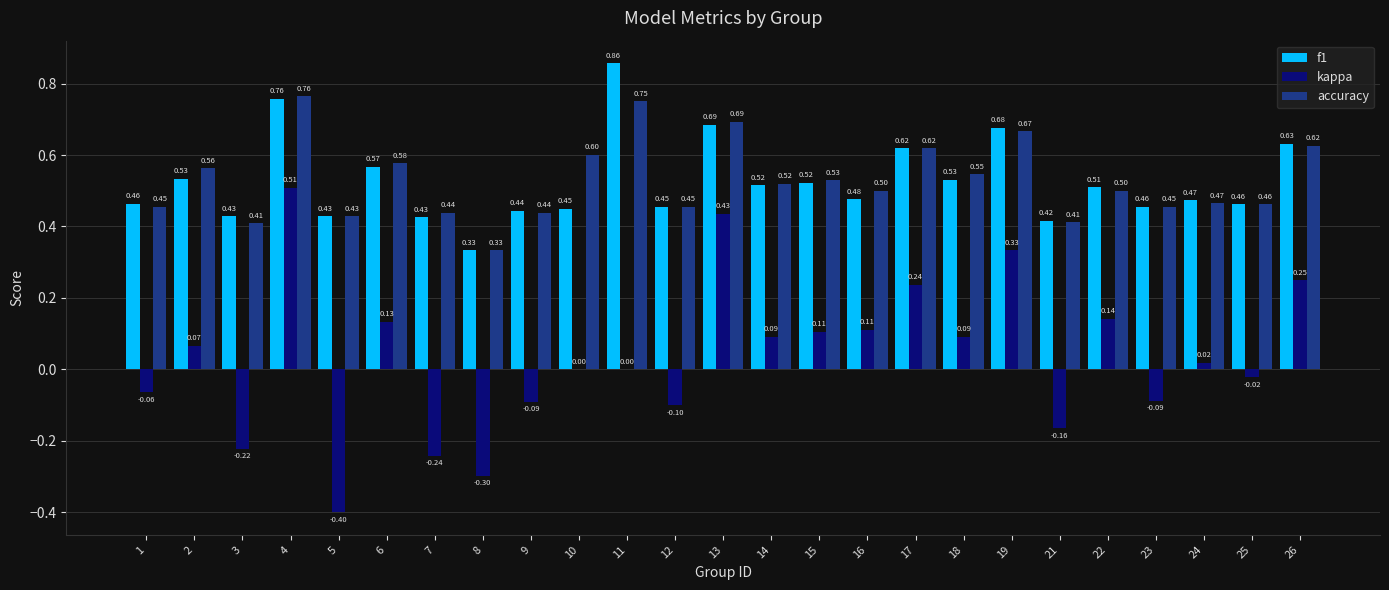

Is it true that f1 equals 0.5 at 2?

True